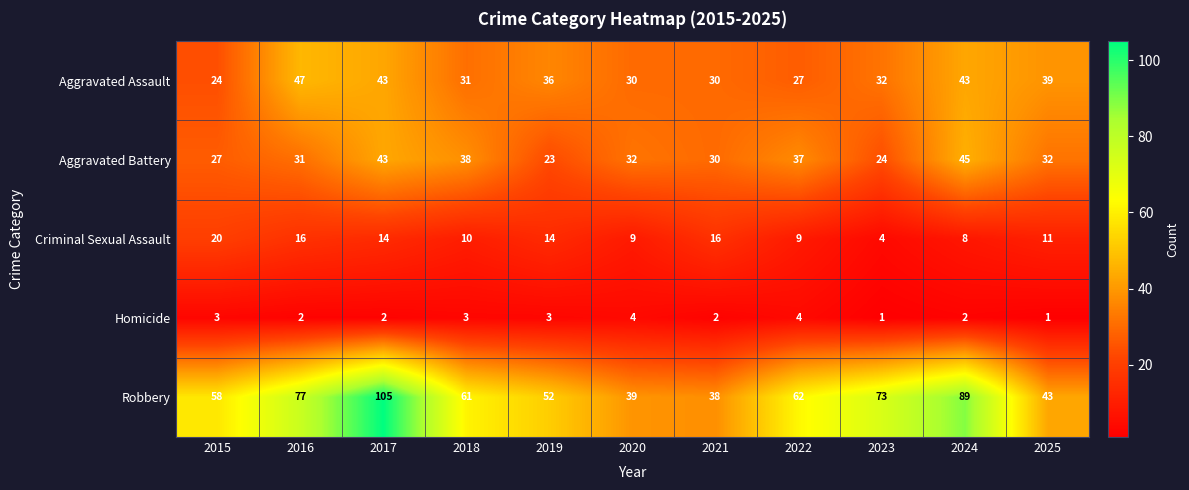

How many distinct data groups are displayed?

5